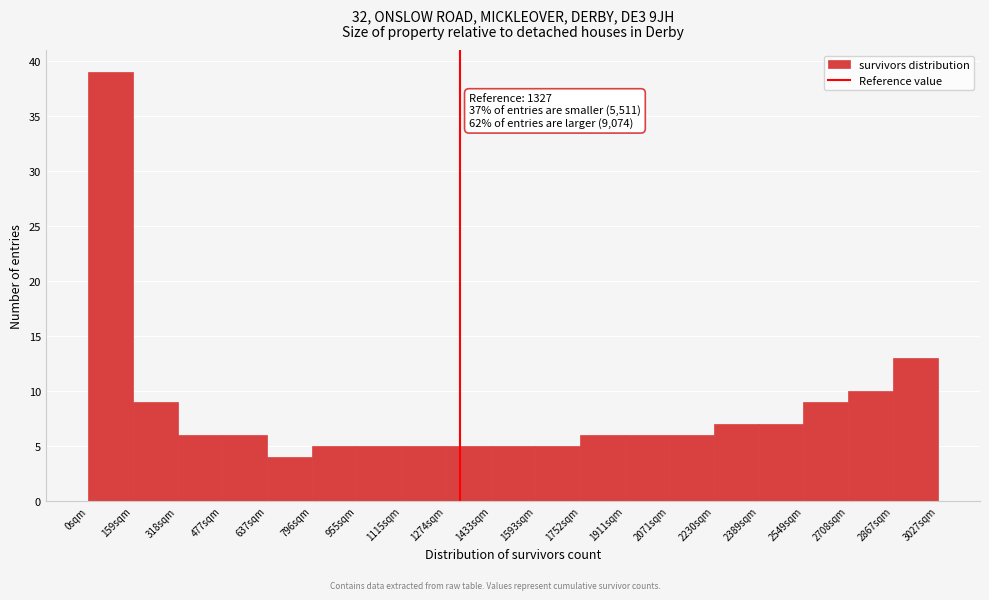

Over which range of the x-axis is the bar tallest?

0 to 160